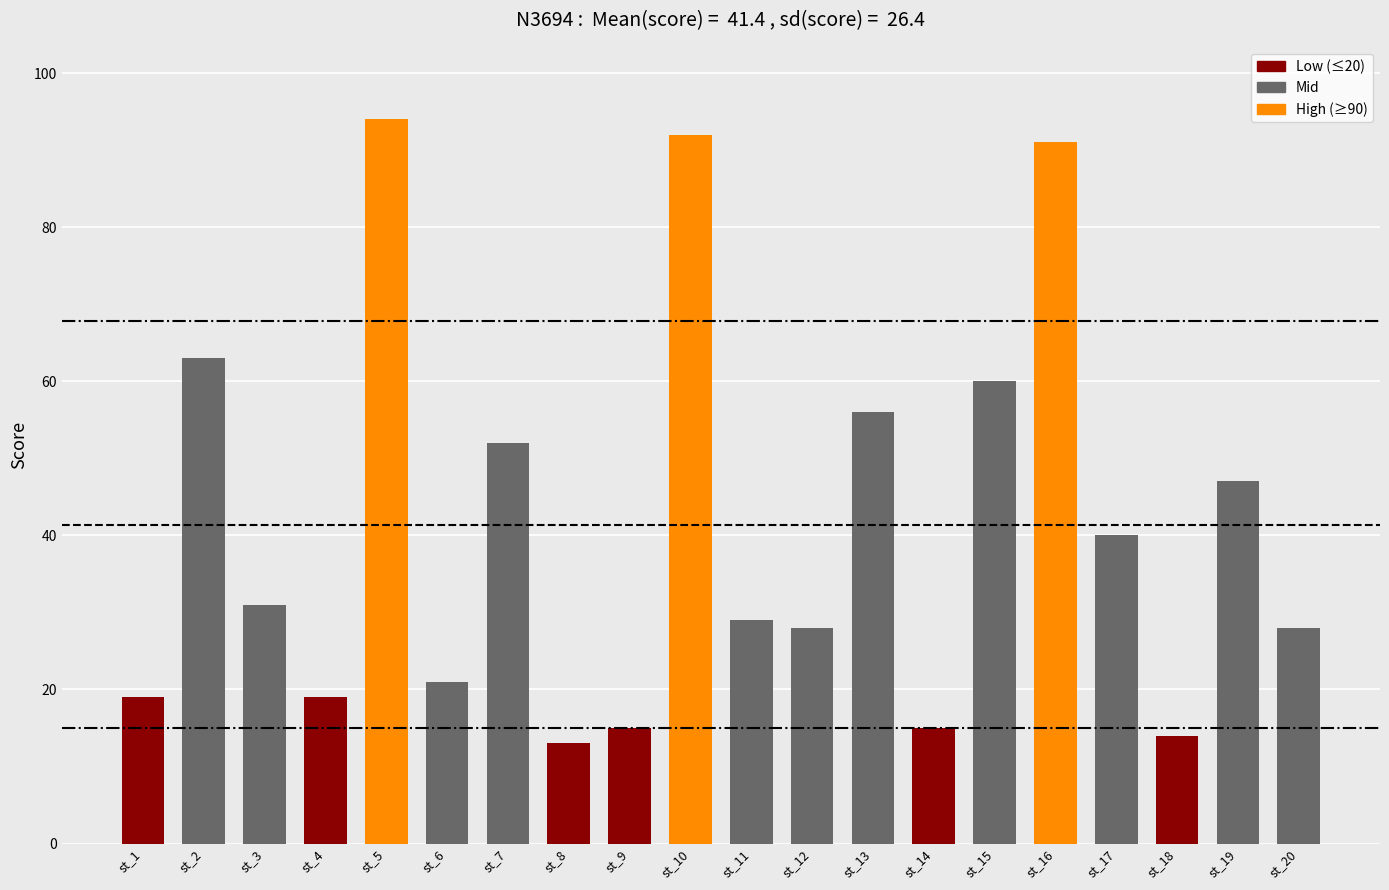

What is the sum of the values at st_9 and st_6?

36